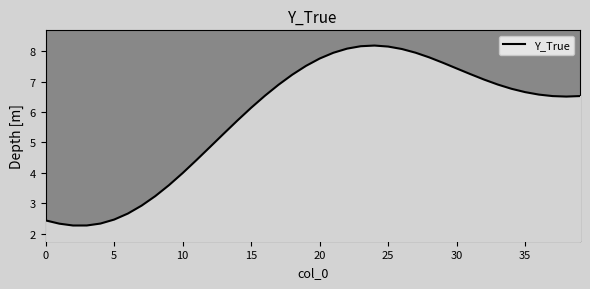

How many points are higher than both their immediate neighbors (excluding endpoints)?

1